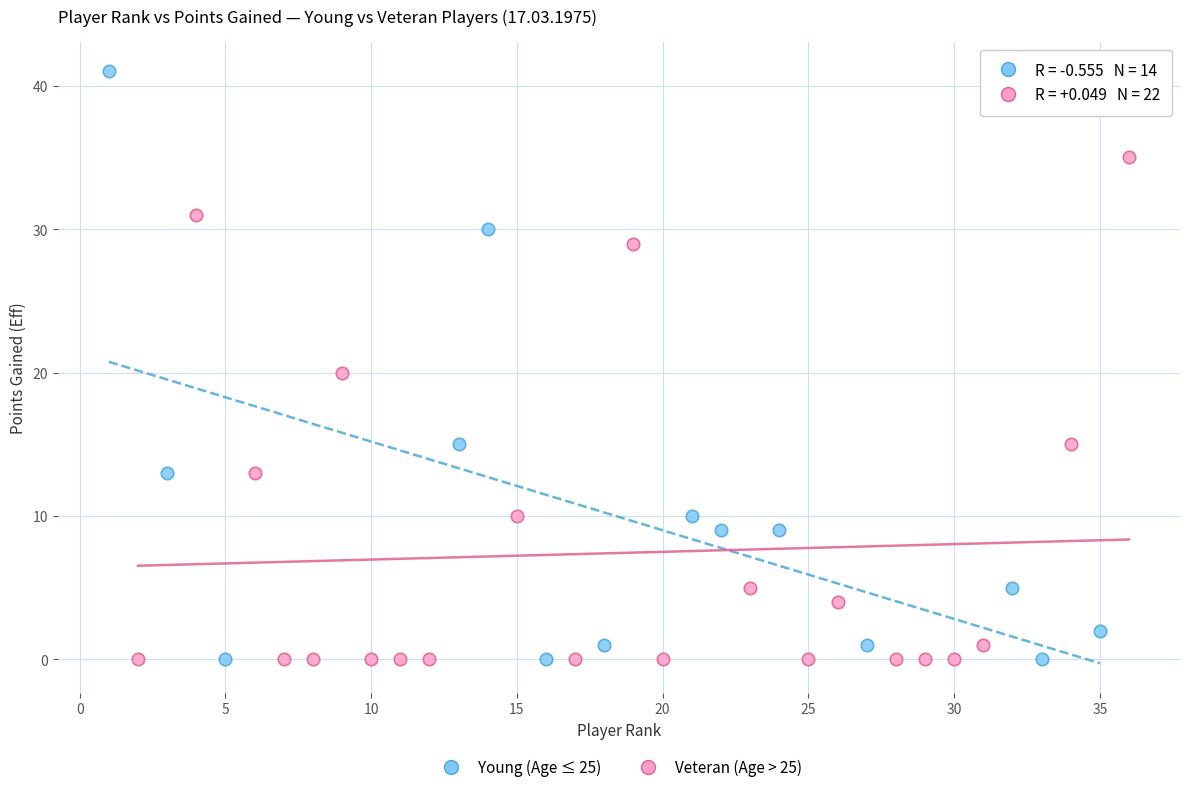

Which series has the widest spread of Y values?

Young (Age ≤ 25)